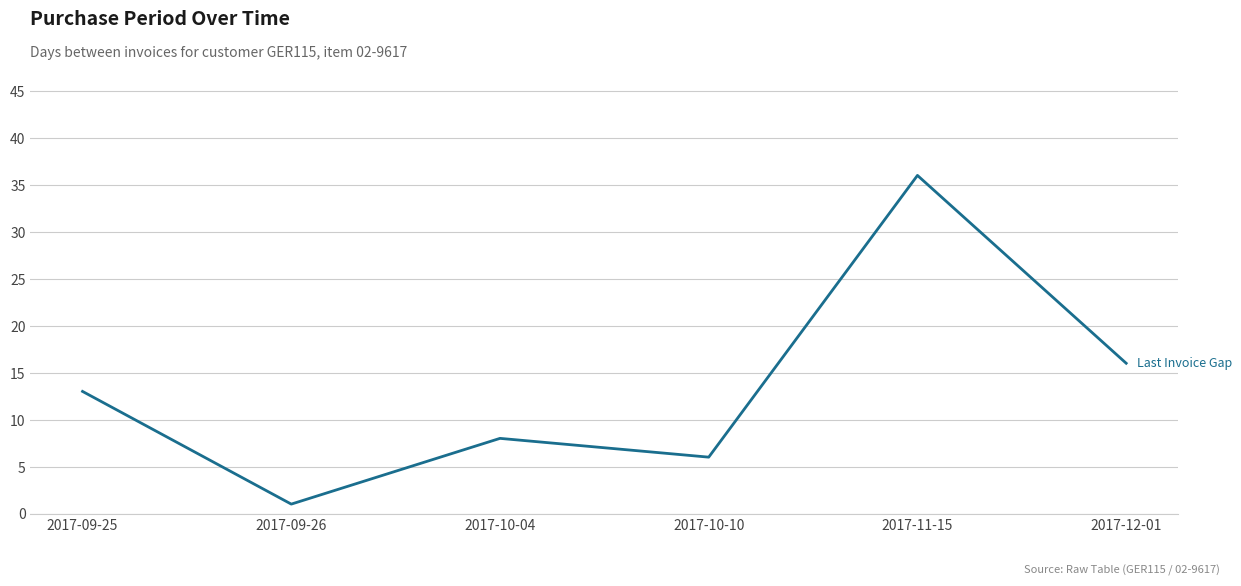

What is the sum of all values?

80